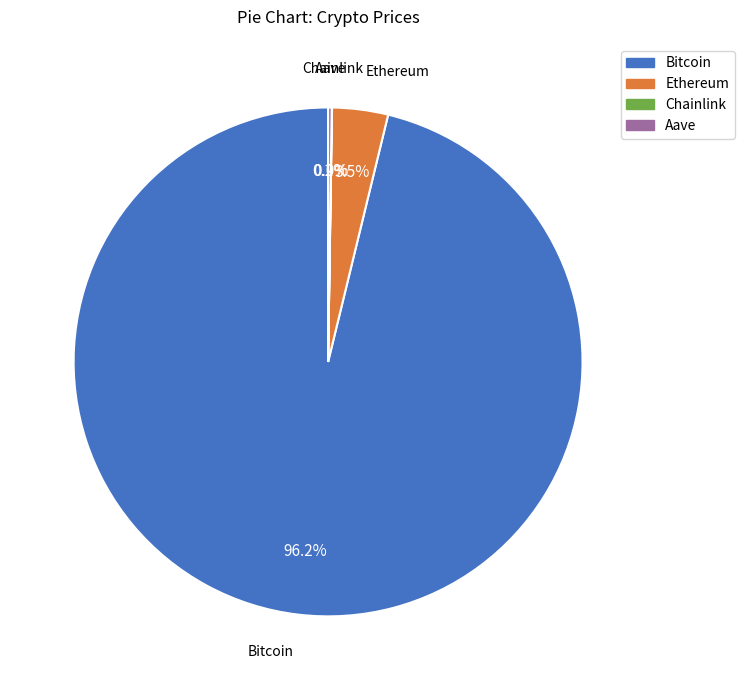

What is the majority slice?

Bitcoin